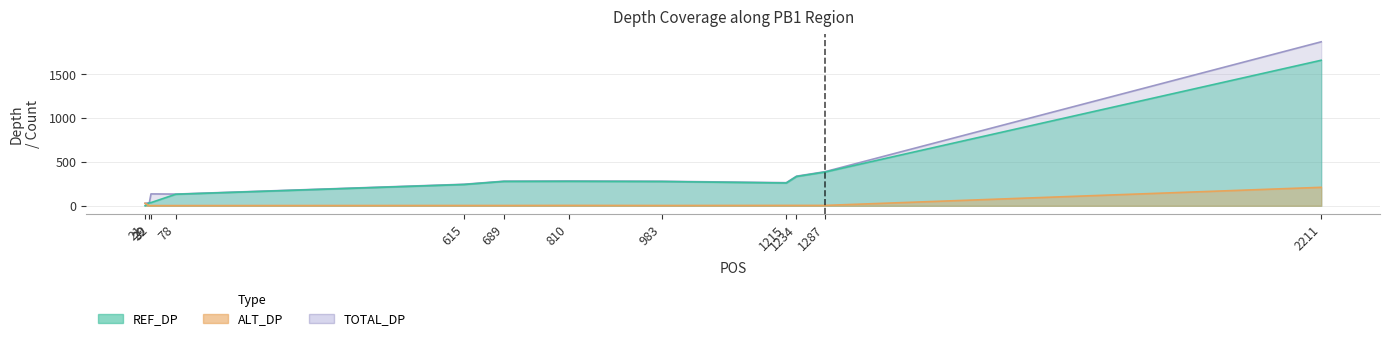

Reading left to right, transcribe all the data shown in this chart.

REF_DP: 21=0	29=34	32=36	78=131	615=242	689=277	810=278	983=276	1215=259	1234=333	1287=384	2211=1657
ALT_DP: 21=28	29=1	32=2	78=2	615=3	689=3	810=4	983=3	1215=4	1234=4	1287=4	2211=210
TOTAL_DP: 21=28	29=35	32=135	78=133	615=245	689=280	810=282	983=279	1215=263	1234=337	1287=388	2211=1867